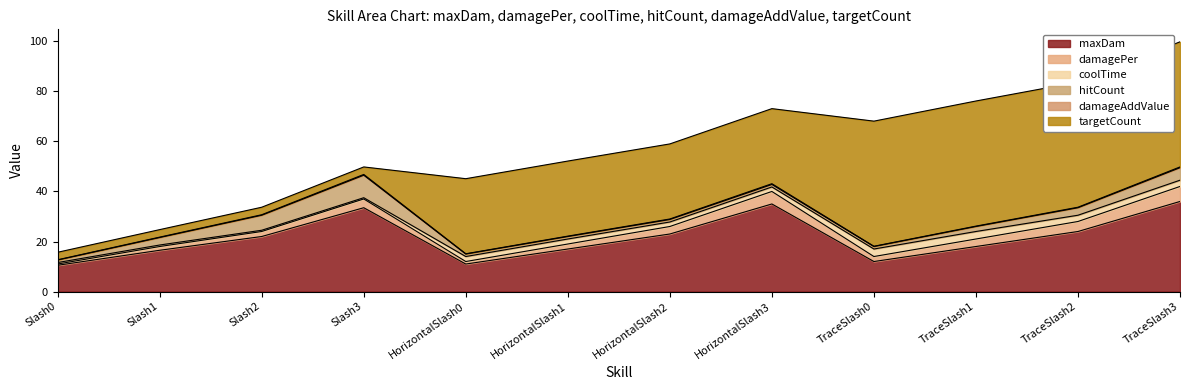

Does the chart have visible grid lines?

No